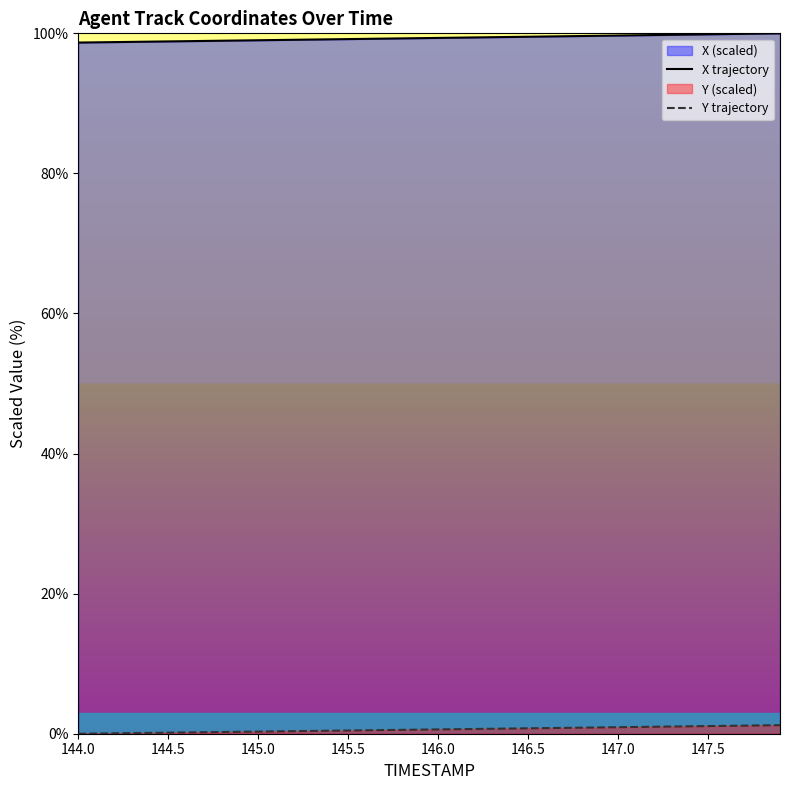

At which label does Y trajectory reach its minimum?

144.0